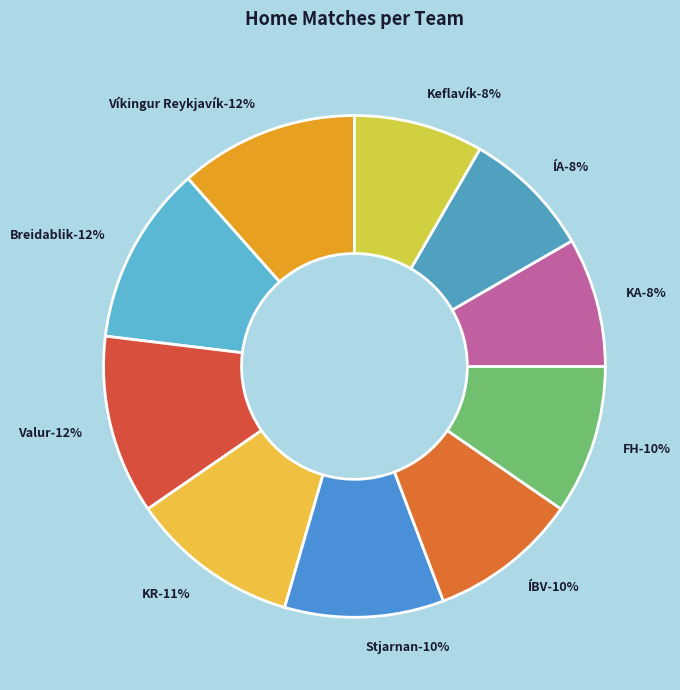

Does ÍBV represent more than half of the total?

No